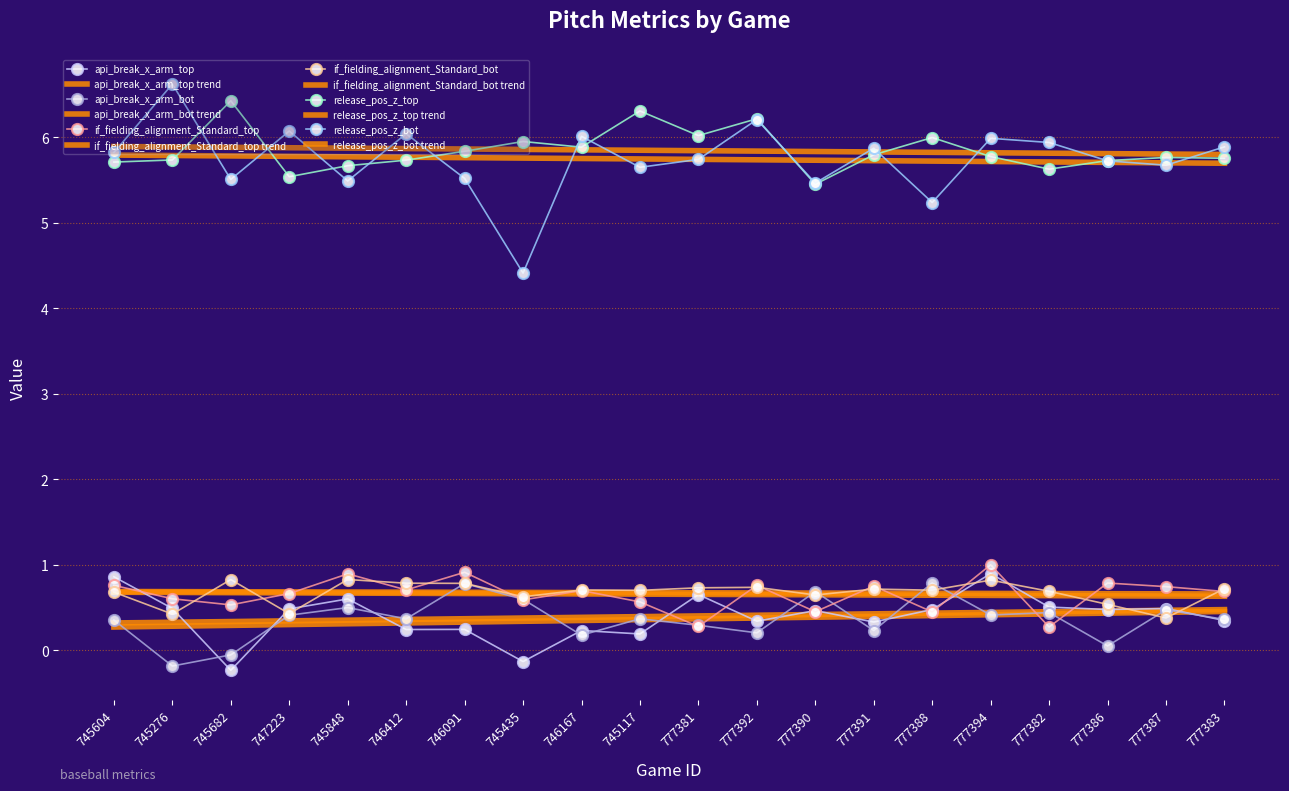

What is the highest value of the api_break_x_arm_top series?

0.9